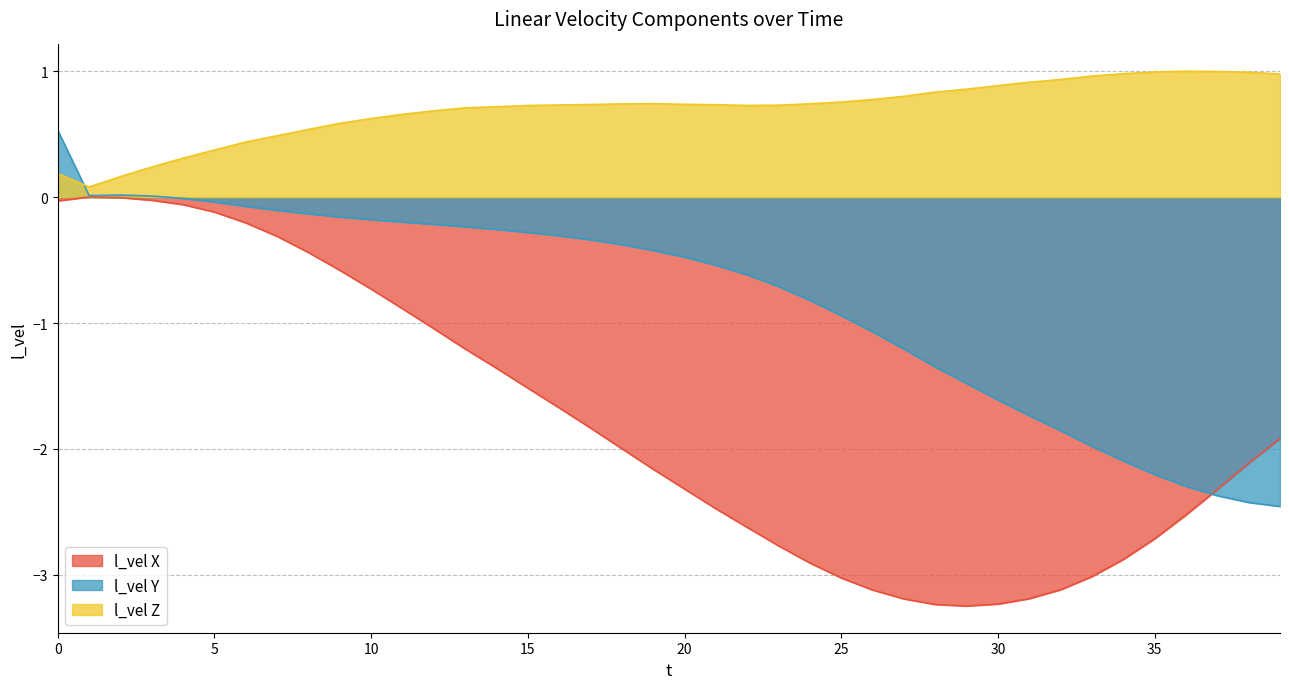

At how many categories does at least one series exceed 0?

40